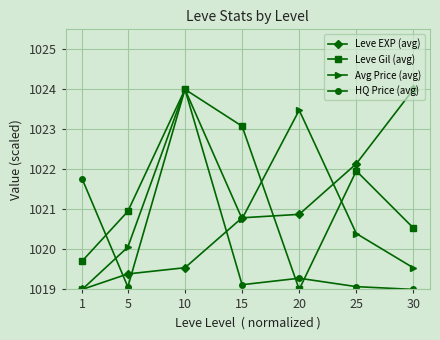

Rank the series by their average value, from highest to lowest.

Leve Gil (avg), Avg Price (avg), Leve EXP (avg), HQ Price (avg)